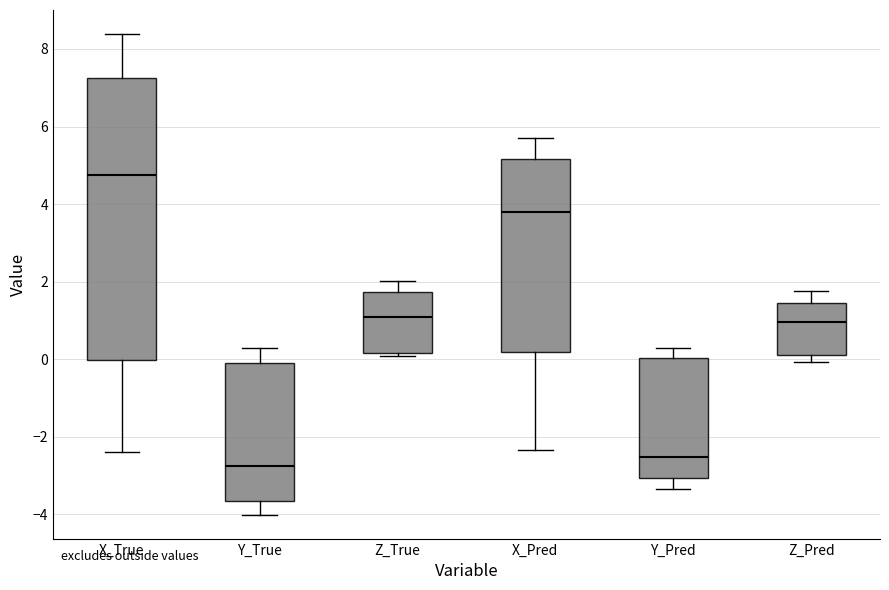

Which box has the lowest median line?

Y_True